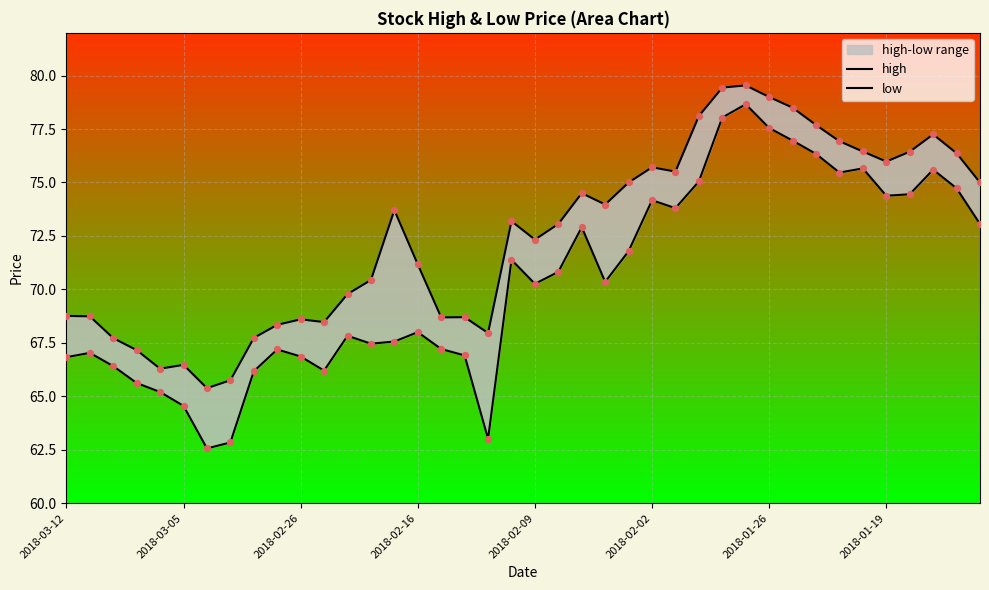

Which series has the largest Y range (max minus min)?

low